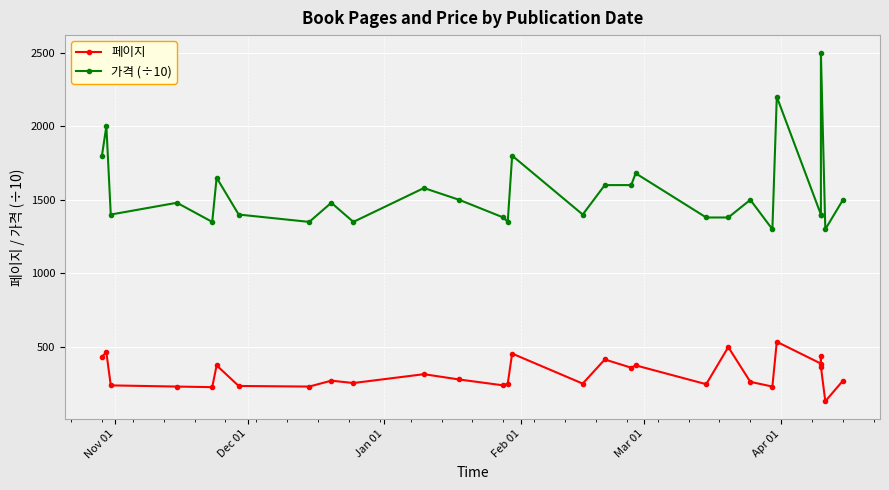

What is the difference between the maximum and minimum values in the 가격 (÷10) series?

1200